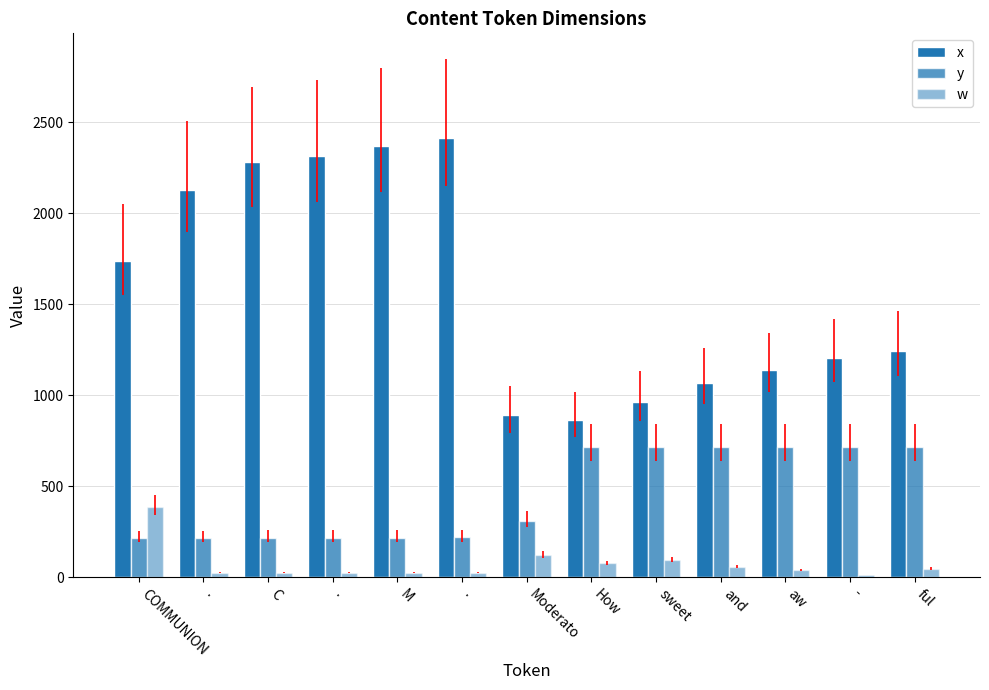

Are the bars grouped side by side (vs. stacked)?

Yes